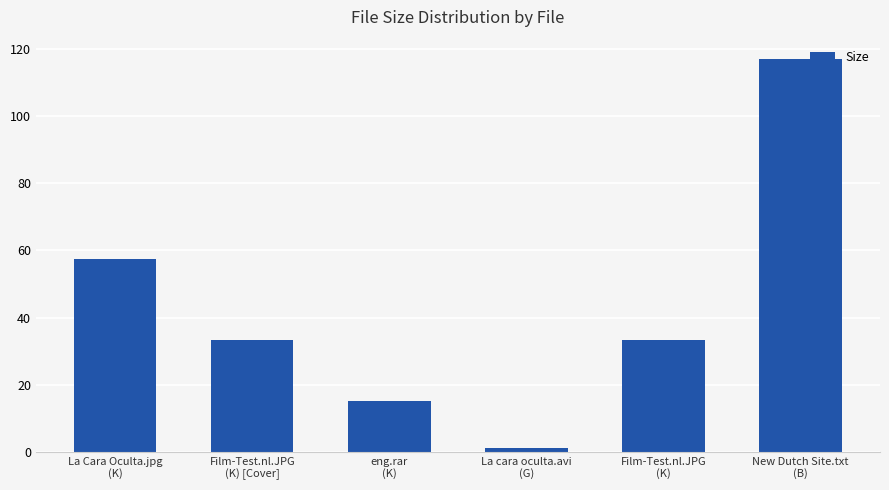

What is the change in value from Film-Test.nl.JPG
(K) [Cover] to eng.rar
(K)?

-18.2